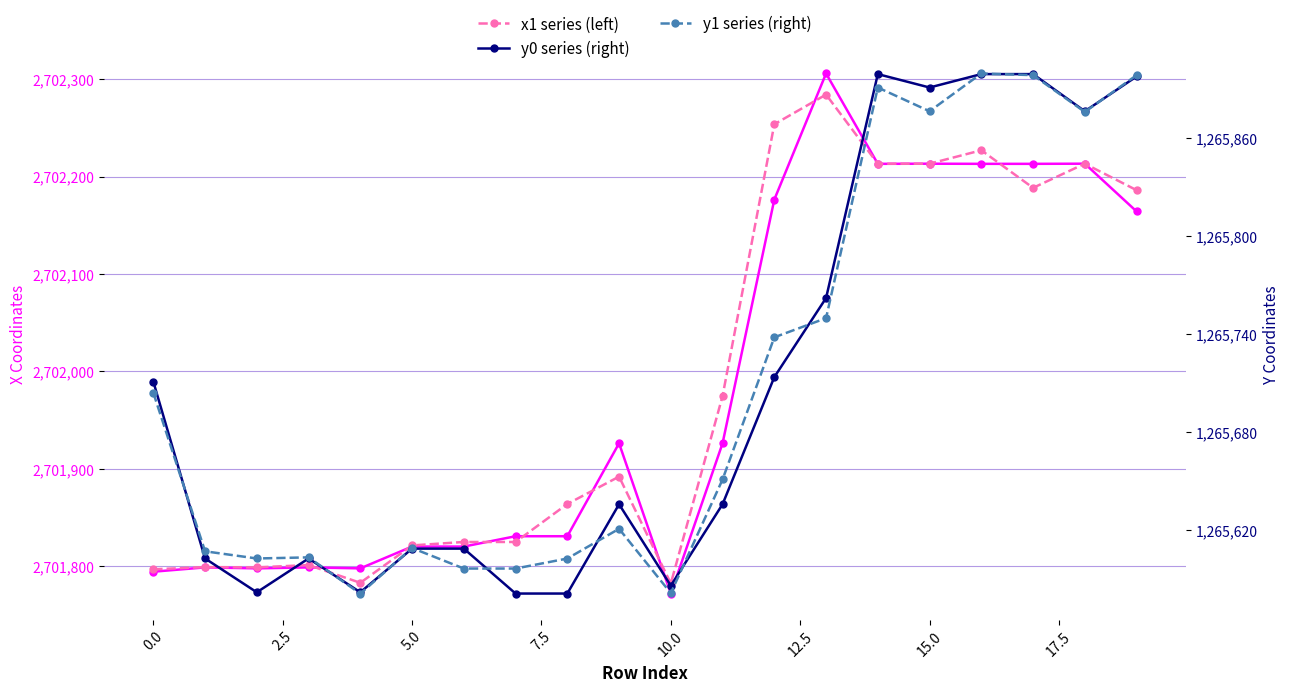

Which series has the largest total across all categories?

x1 series (left)